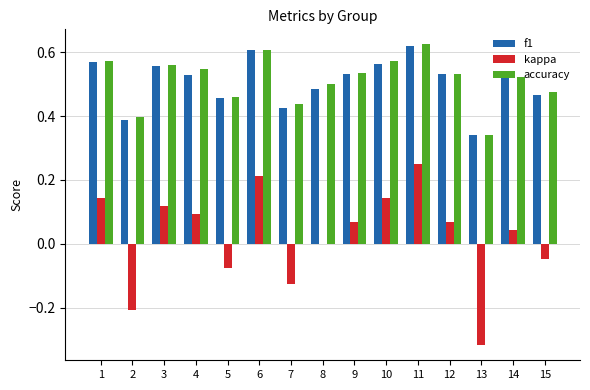

At which label does kappa reach its peak?

11